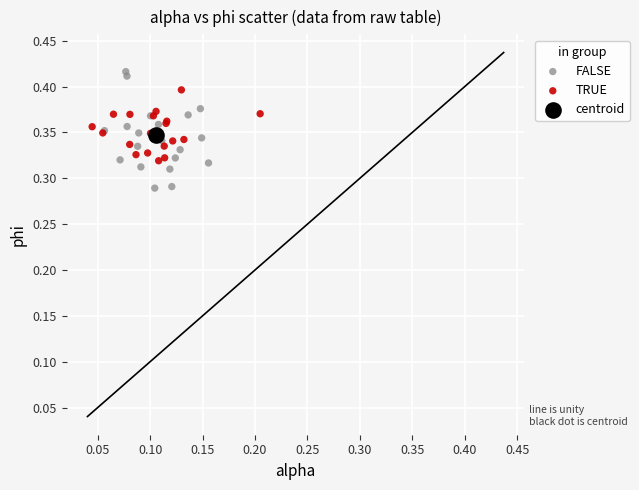

Which series contains the highest Y value?

FALSE